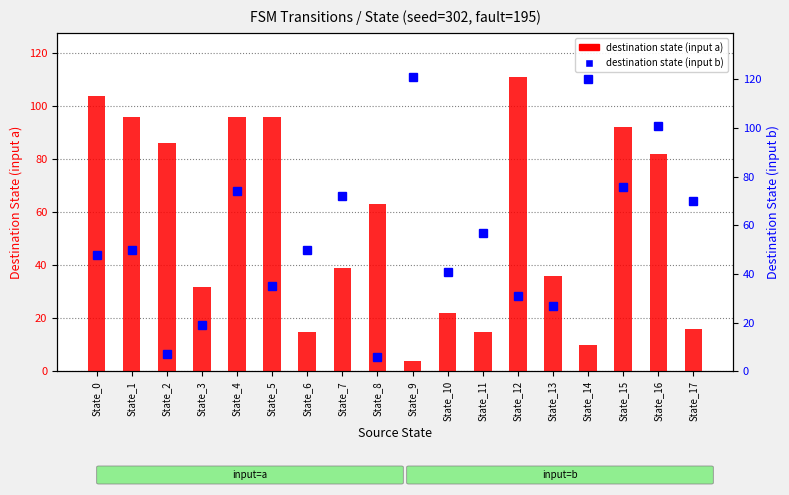

Reading left to right, what are all the values shown in this chart?

destination state (input a): State_0=104	State_1=96	State_2=86	State_3=32	State_4=96	State_5=96	State_6=15	State_7=39	State_8=63	State_9=4	State_10=22	State_11=15	State_12=111	State_13=36	State_14=10	State_15=92	State_16=82	State_17=16
destination state (input b): State_0=48	State_1=50	State_2=7	State_3=19	State_4=74	State_5=35	State_6=50	State_7=72	State_8=6	State_9=121	State_10=41	State_11=57	State_12=31	State_13=27	State_14=120	State_15=76	State_16=101	State_17=70